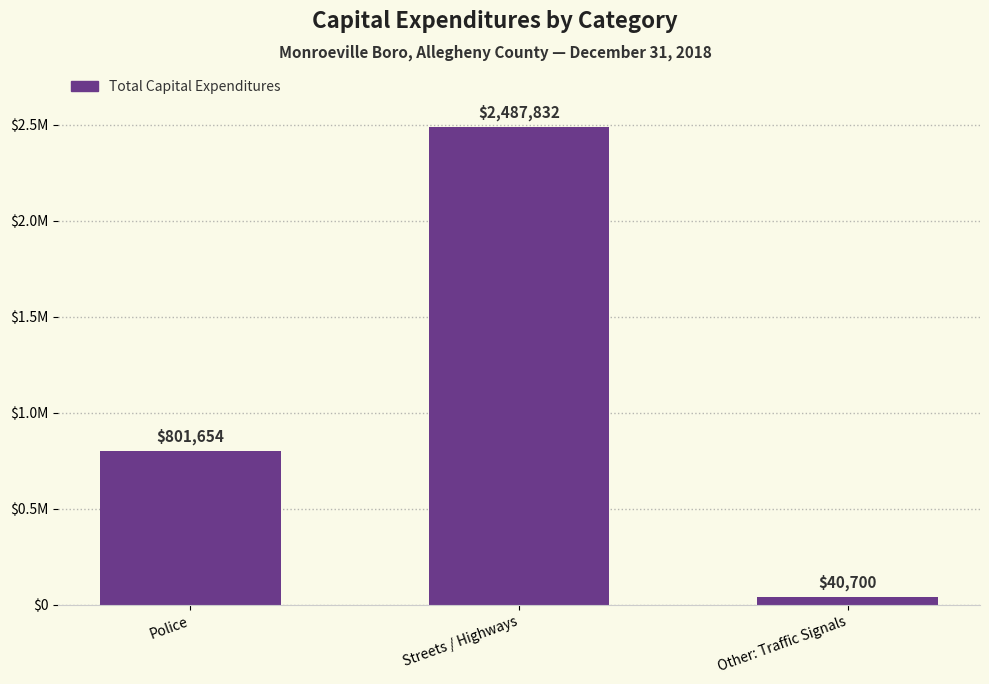

Reading right to left, extract all data points from this chart.

40700	2487832	801654